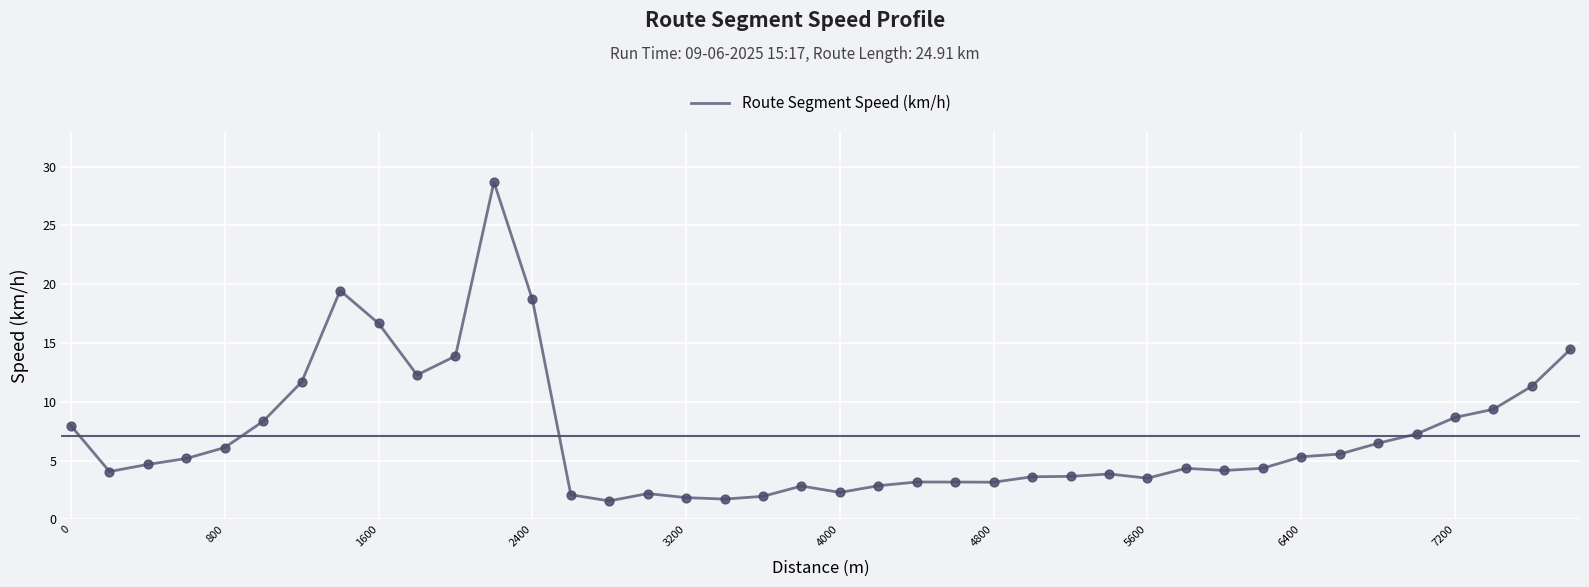

What is the greatest value displayed?

28.7